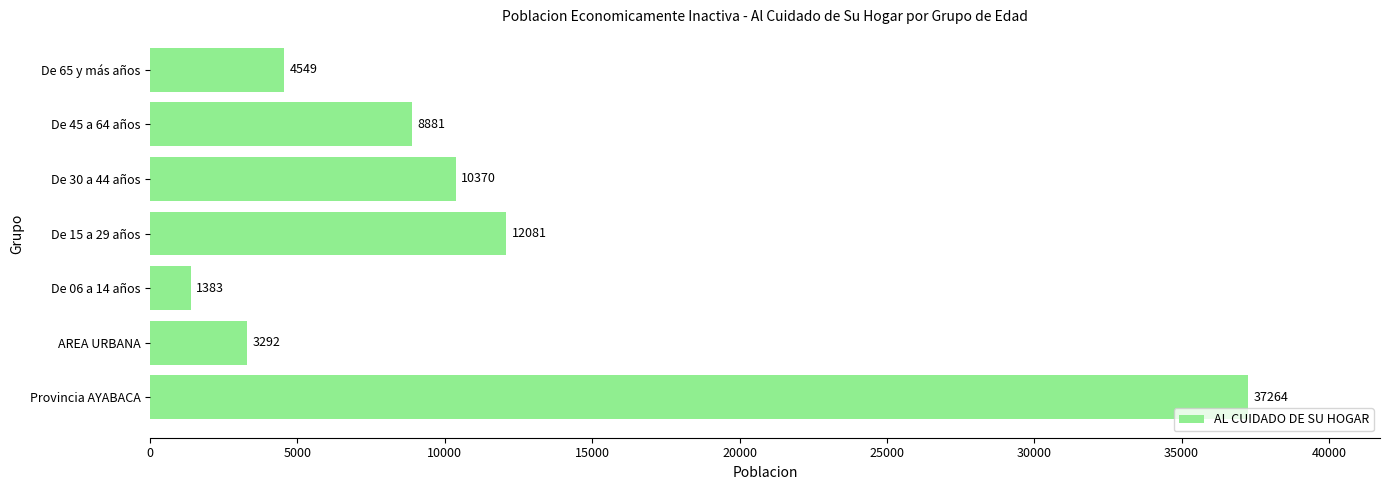

At which category does the chart reach its minimum across all series?

De 06 a 14 años